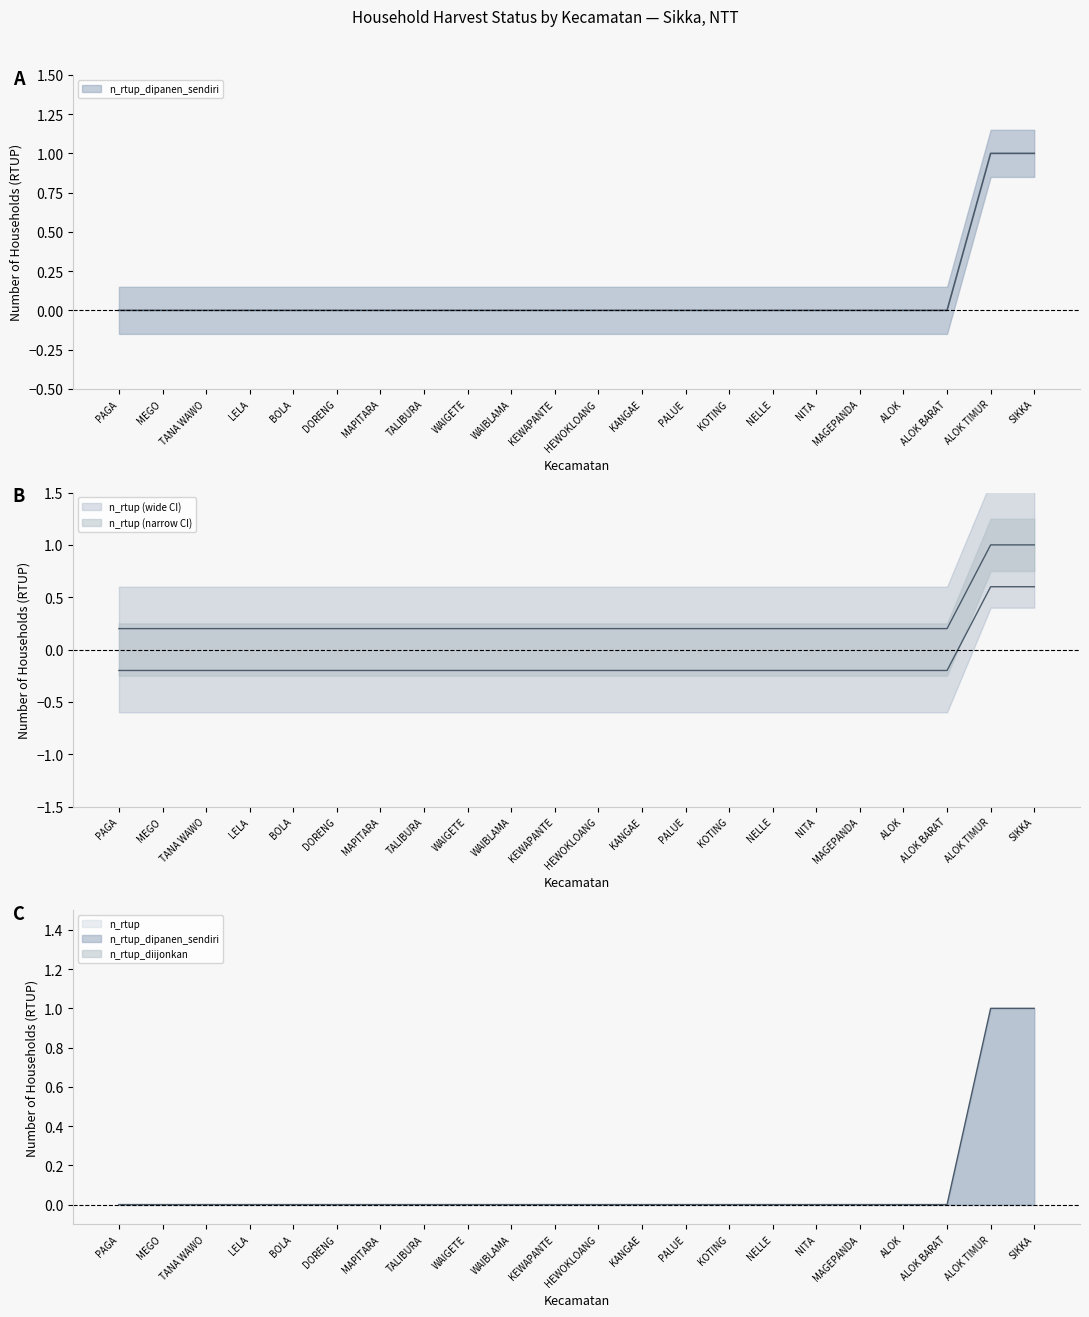

What is the sum of the n_rtup_dipanen_sendiri values at HEWOKLOANG and KANGAE?

0.4